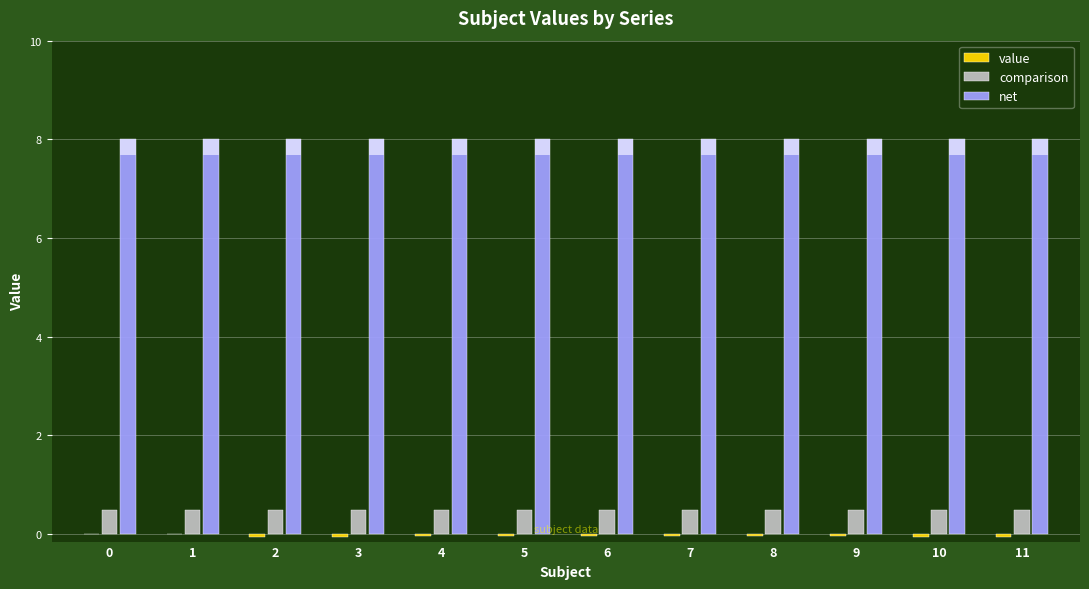

Which series has the widest spread of values?

value